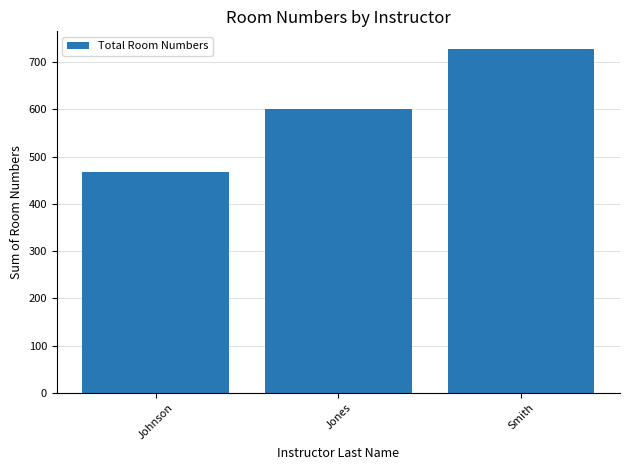

What is the difference between the values at Smith and Johnson?

261